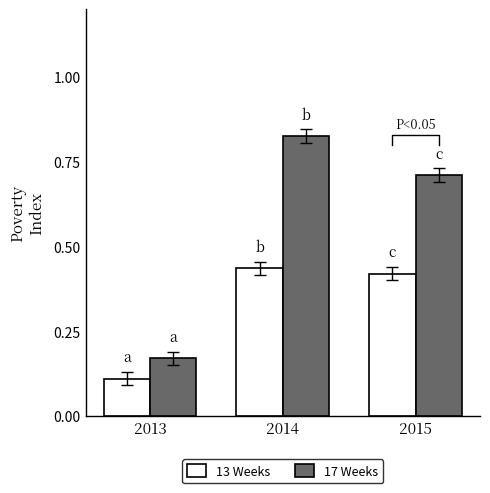

What is the minimum value shown in the chart?

0.1